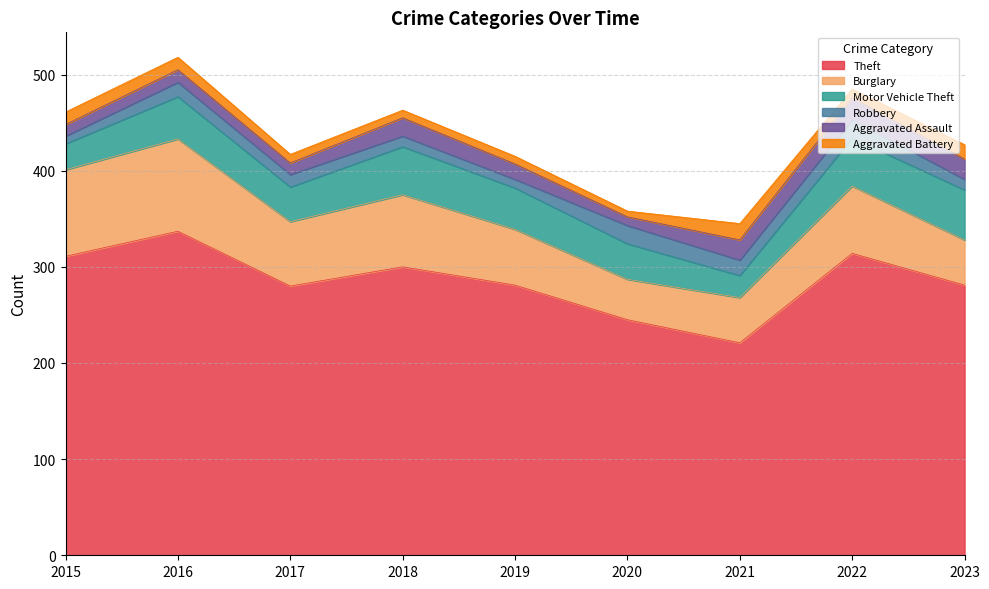

How many data points in Theft are less than 281?

3